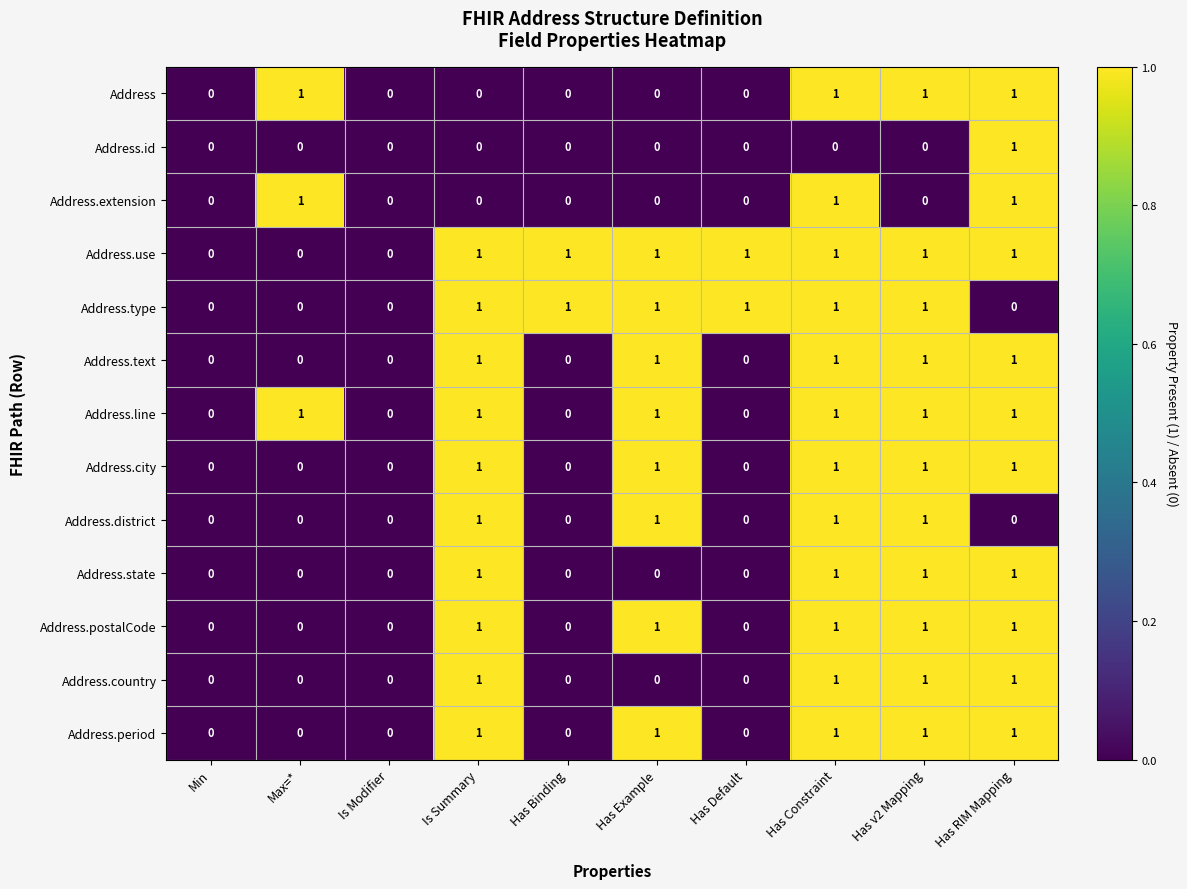

What is the sum of all Address.type values?

6